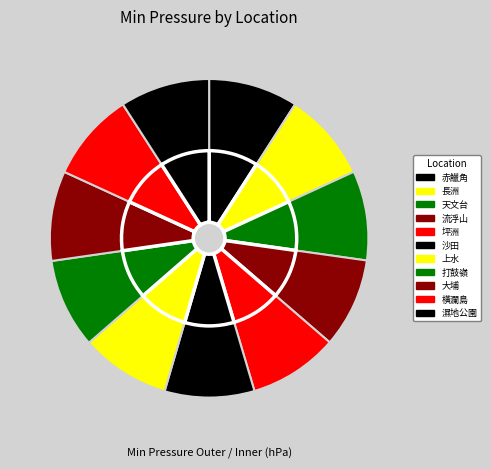

To the nearest percent, what portion does 上水 represent?

9%